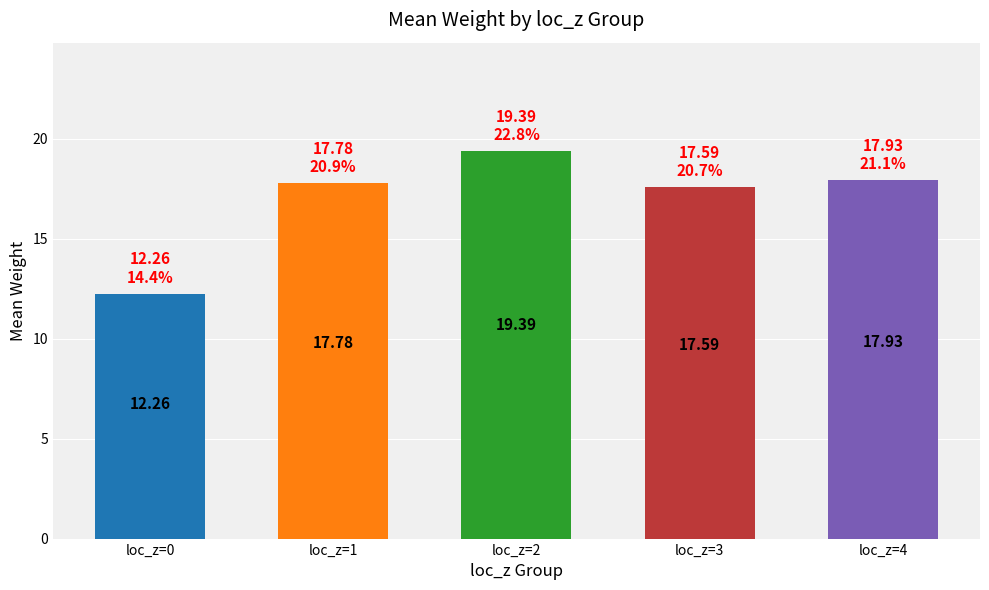

Rank the categories by value from highest to lowest.

loc_z=2, loc_z=4, loc_z=1, loc_z=3, loc_z=0